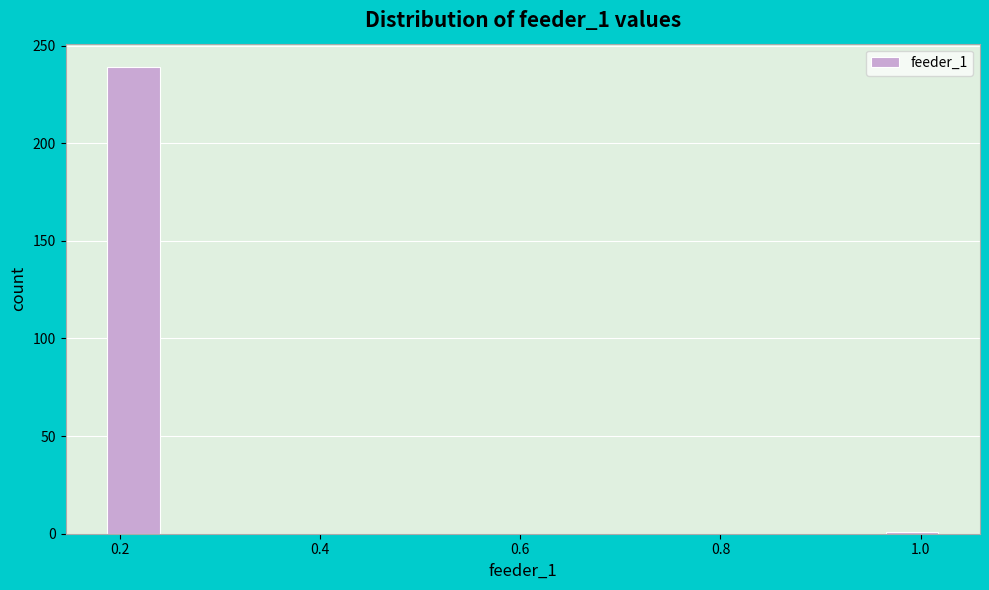

Around what value on the x-axis is the tallest bar? Give the approximate position of its centre, as read against the axis.

0.22